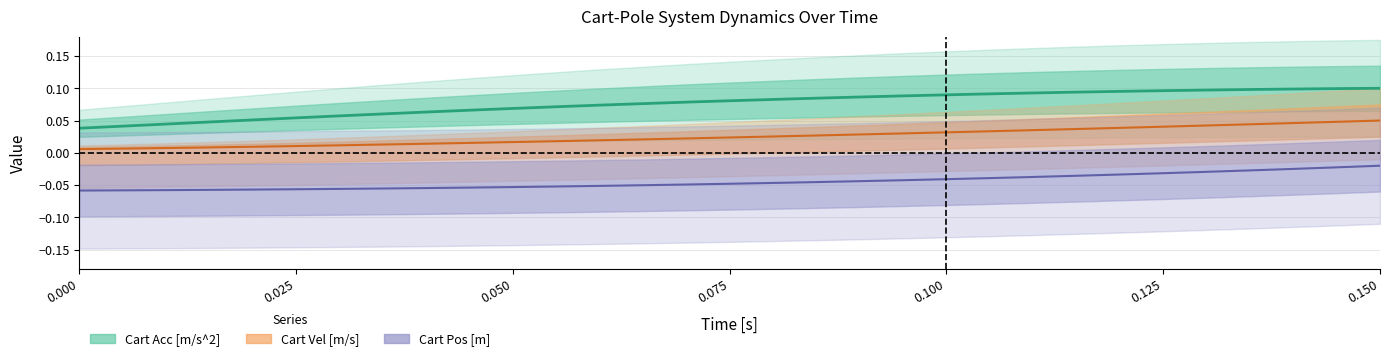

True or false: cart_acc and time_x cross at least once.

False